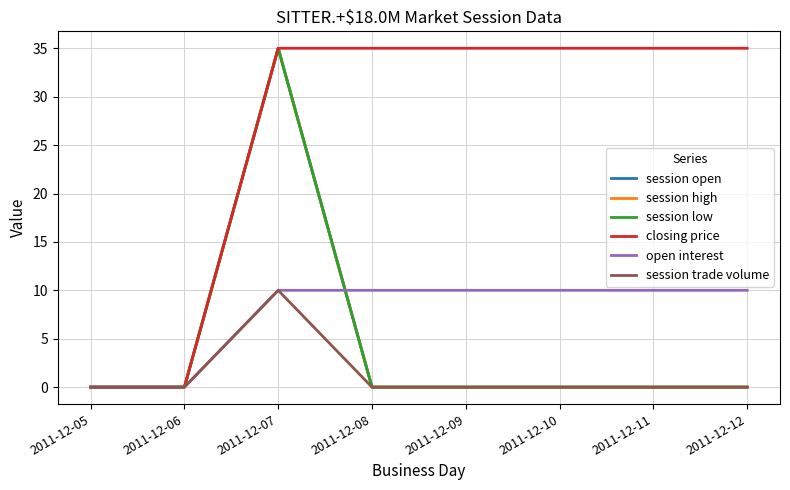

True or false: session low and session trade volume cross at least once.

False